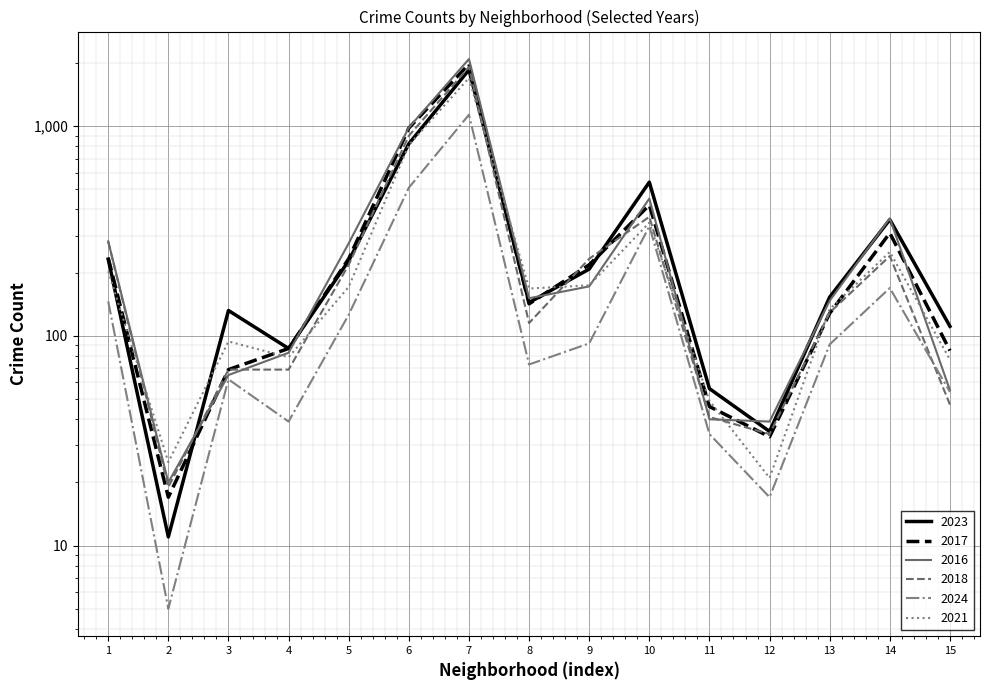

What is the difference between the maximum and minimum values in the 2024 series?

1127